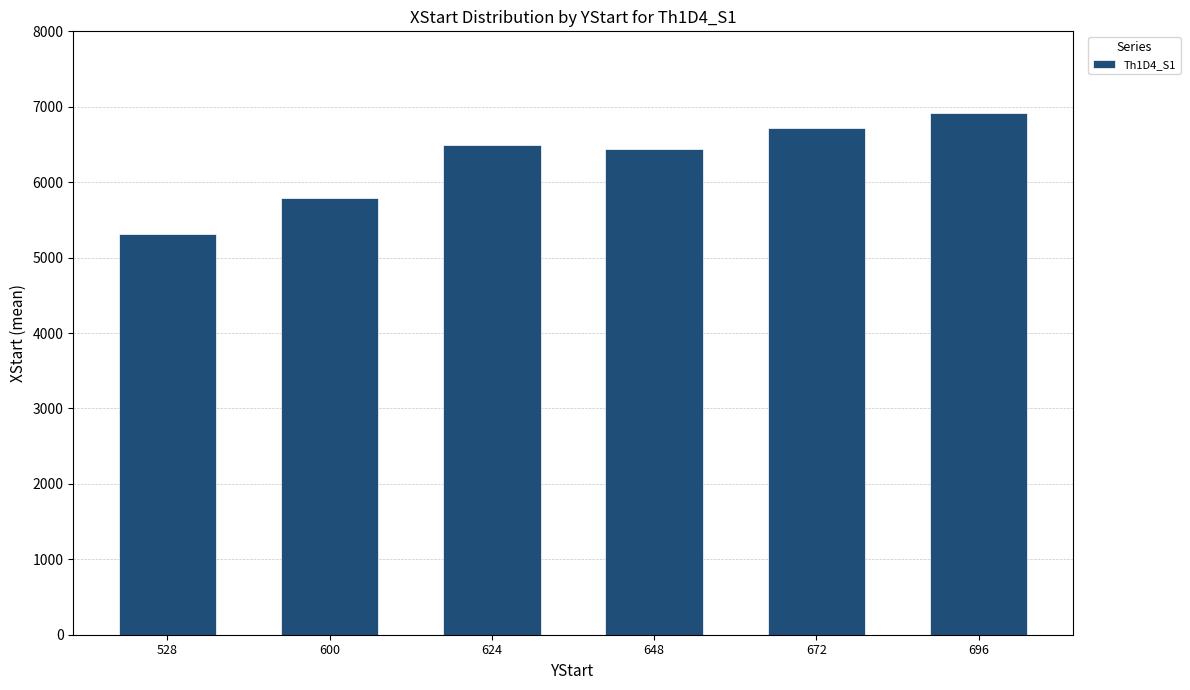

What is the sum of all values?

37656.8